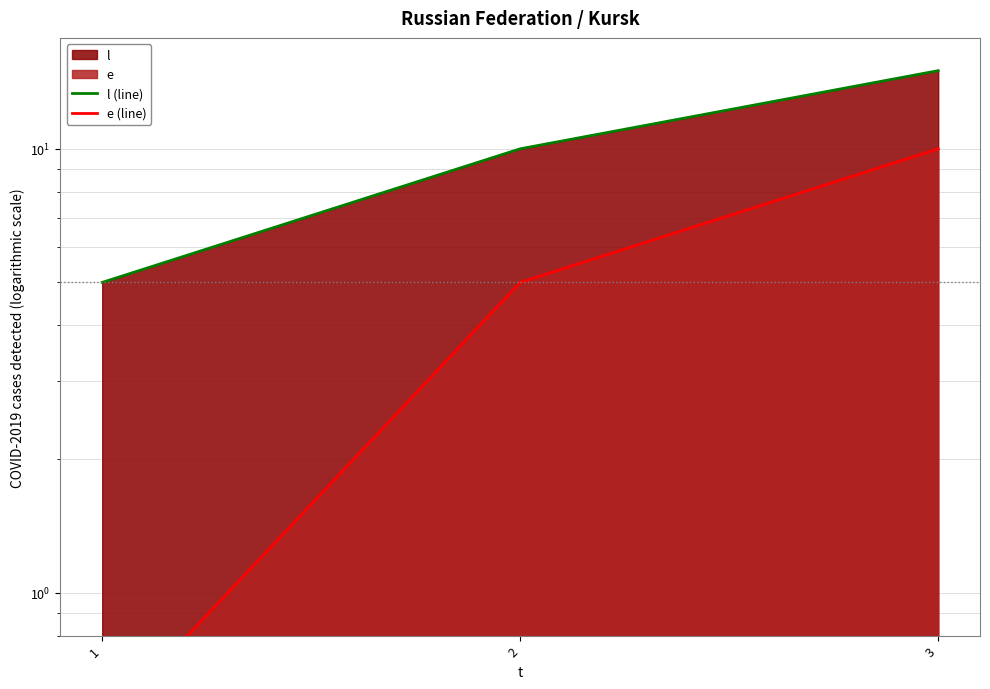

What is the value of the l (line) point at the 3rd from the left?

15.0